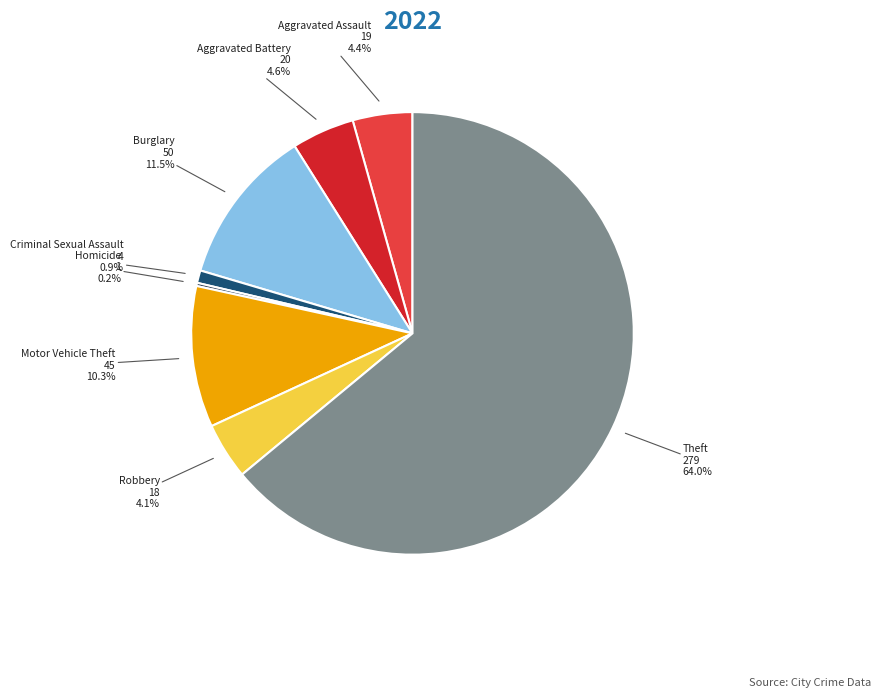

Which category has the biggest portion of the pie?

Theft